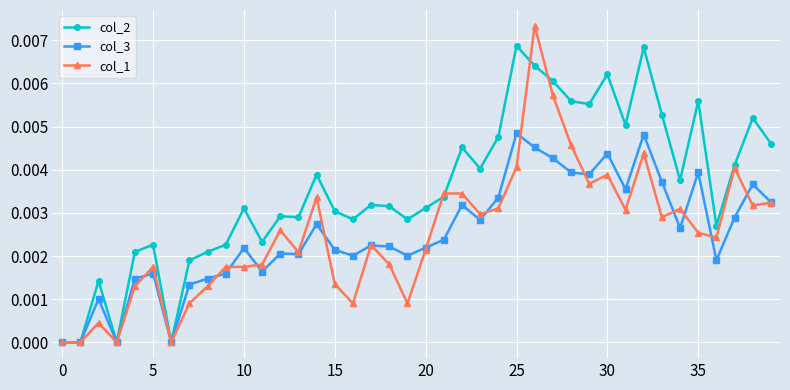

Which series has the widest spread of values?

col_1